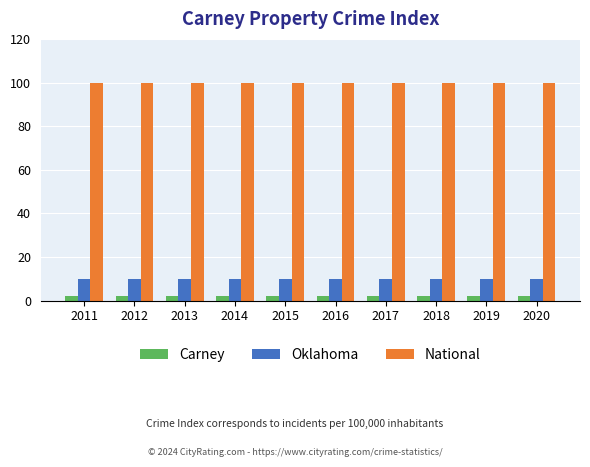

Which series has the largest total across all categories?

National